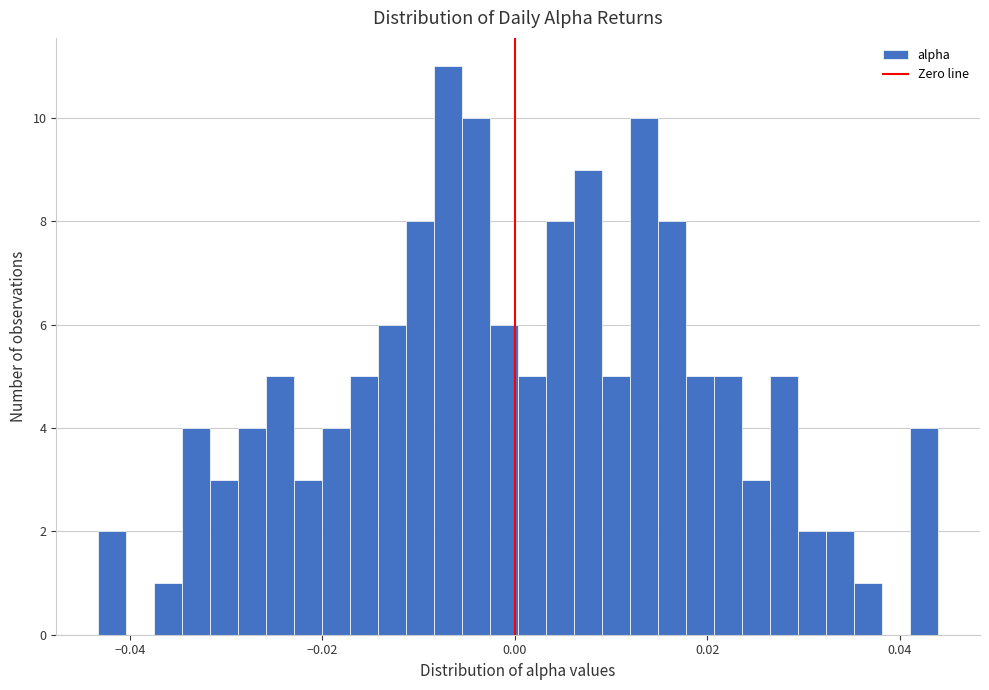

Read against the x-axis, roughly where is the centre of the tallest bar?

-0.006